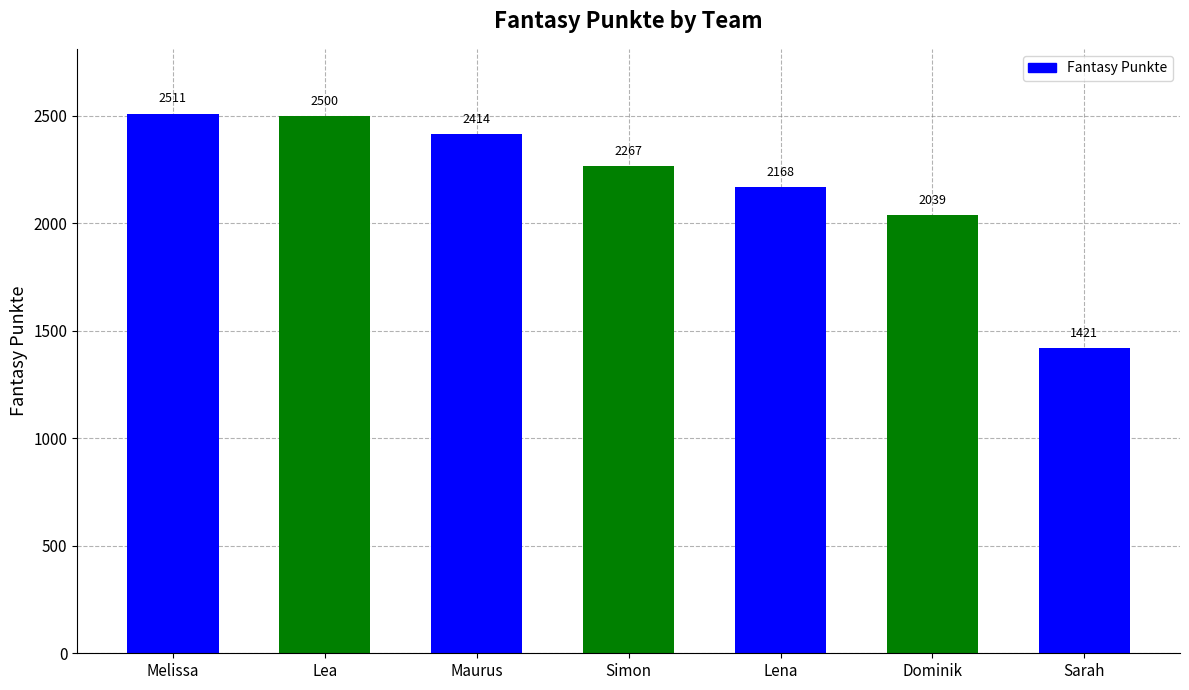

Is it true that the value at Lena is 2168?

True